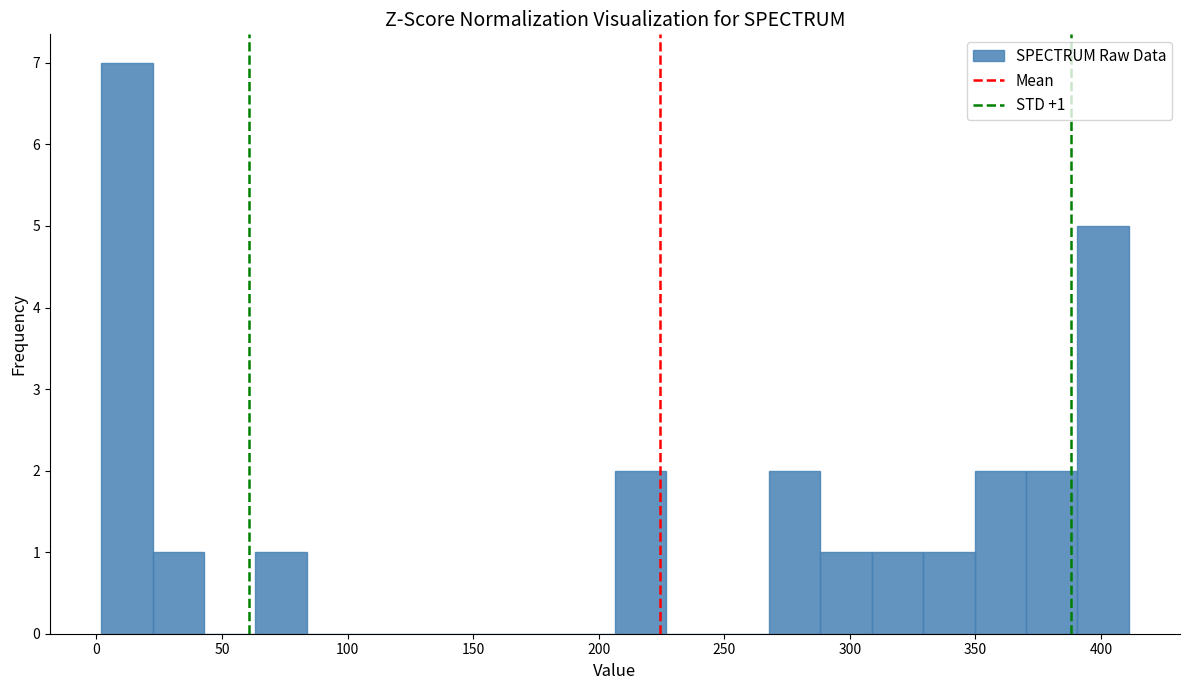

Which range on the x-axis has the tallest bar?

0 to 20